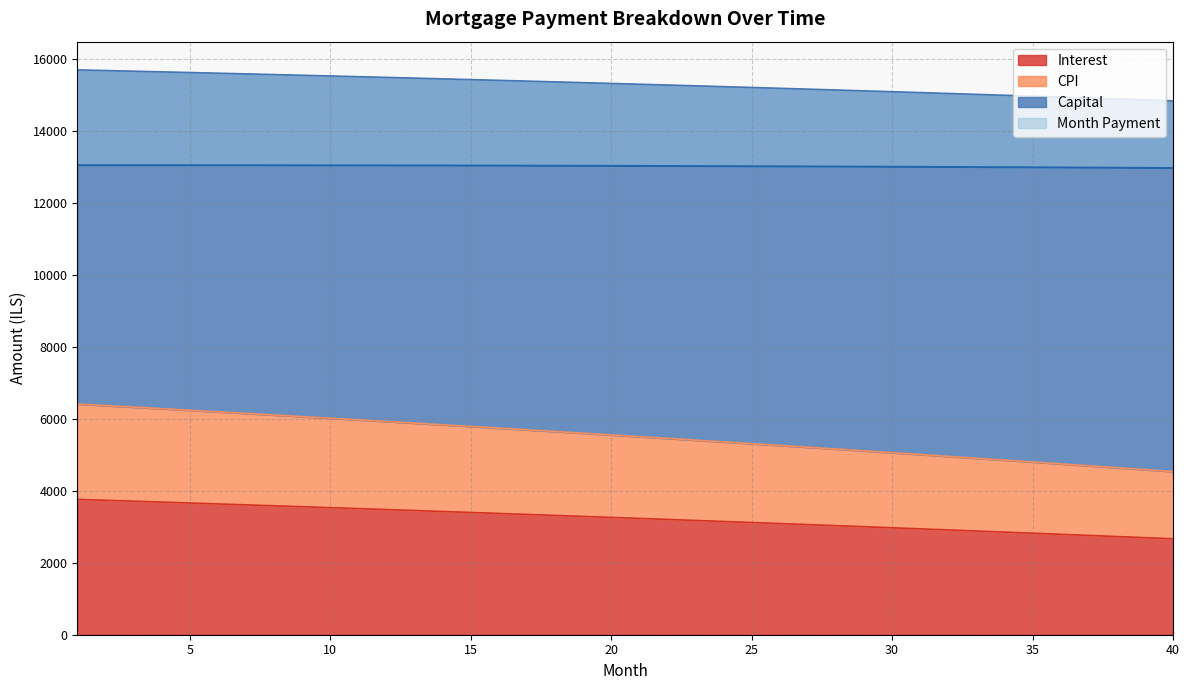

What is the lowest value of the Interest series?

2665.1